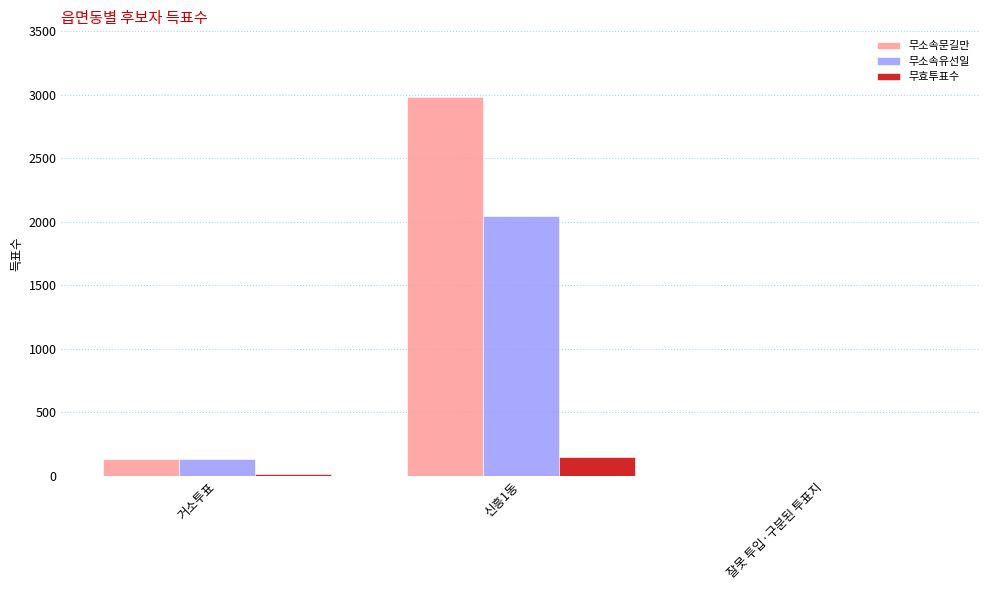

What is the average value of the 무효투표수 series?

54